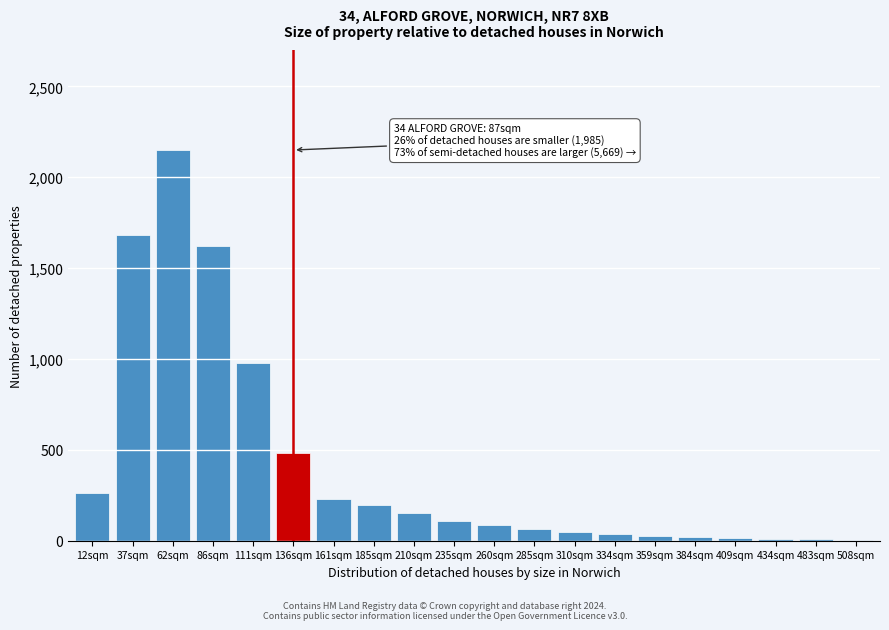

At which label is the value closest to 1077?

111sqm